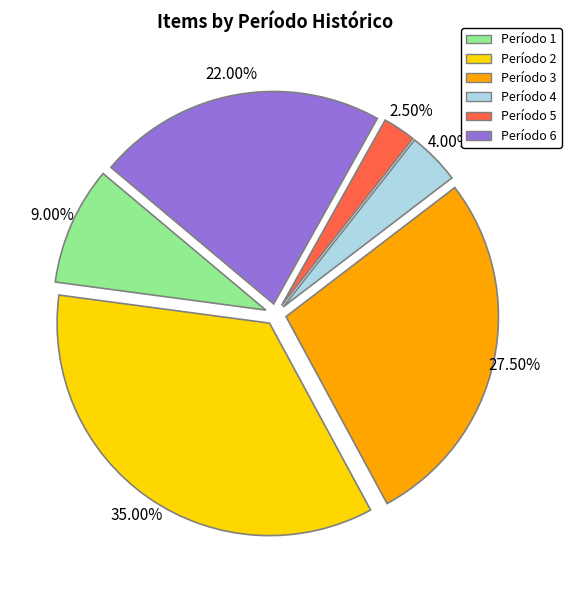

To the nearest percent, what is the average slice percentage?

17%